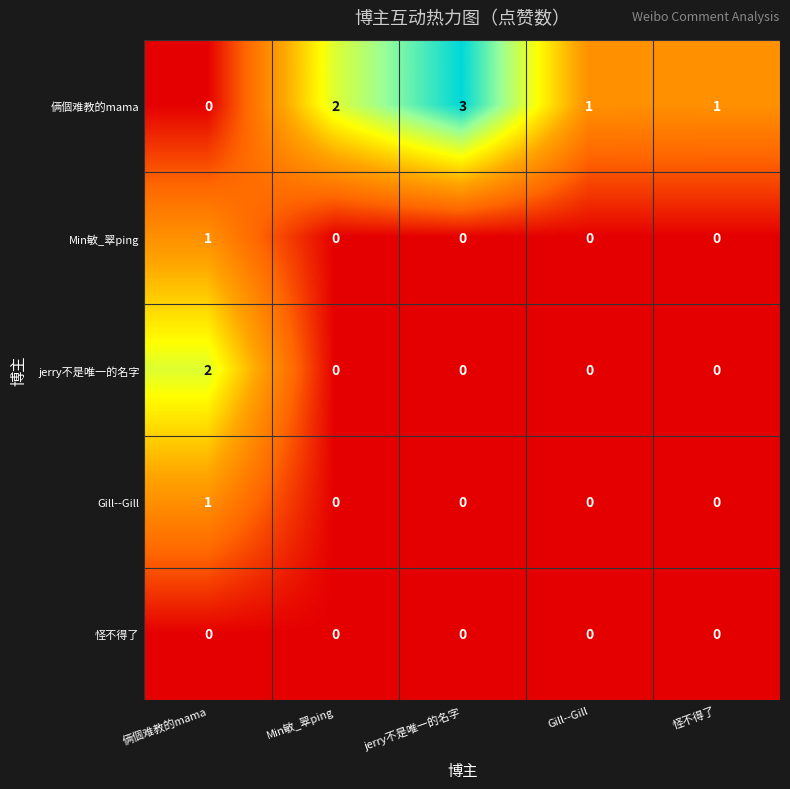

What is the spread (max minus min) of values at Min敏_翠ping?

2